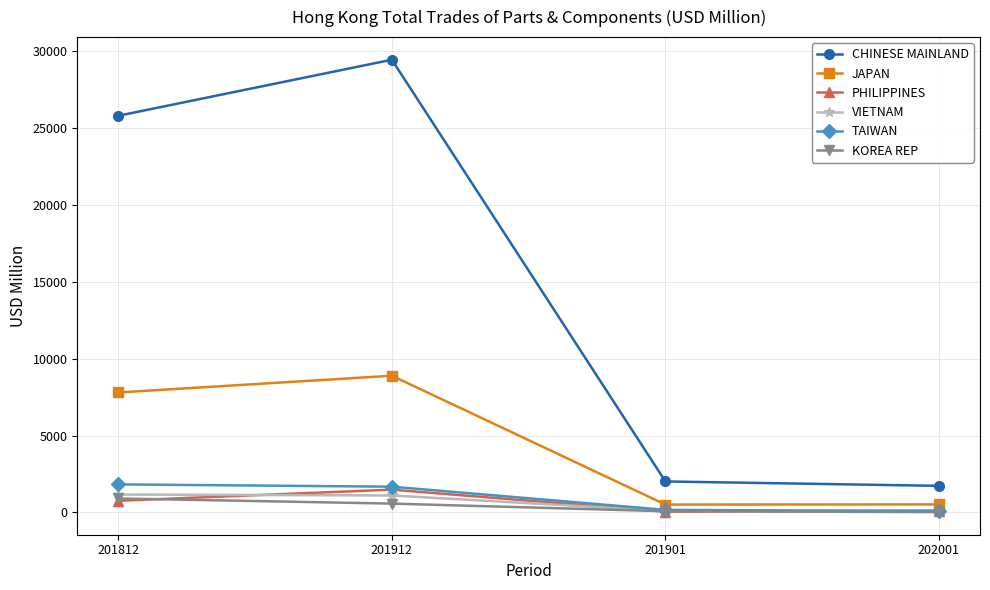

What is the highest value of the JAPAN series?

8894.7